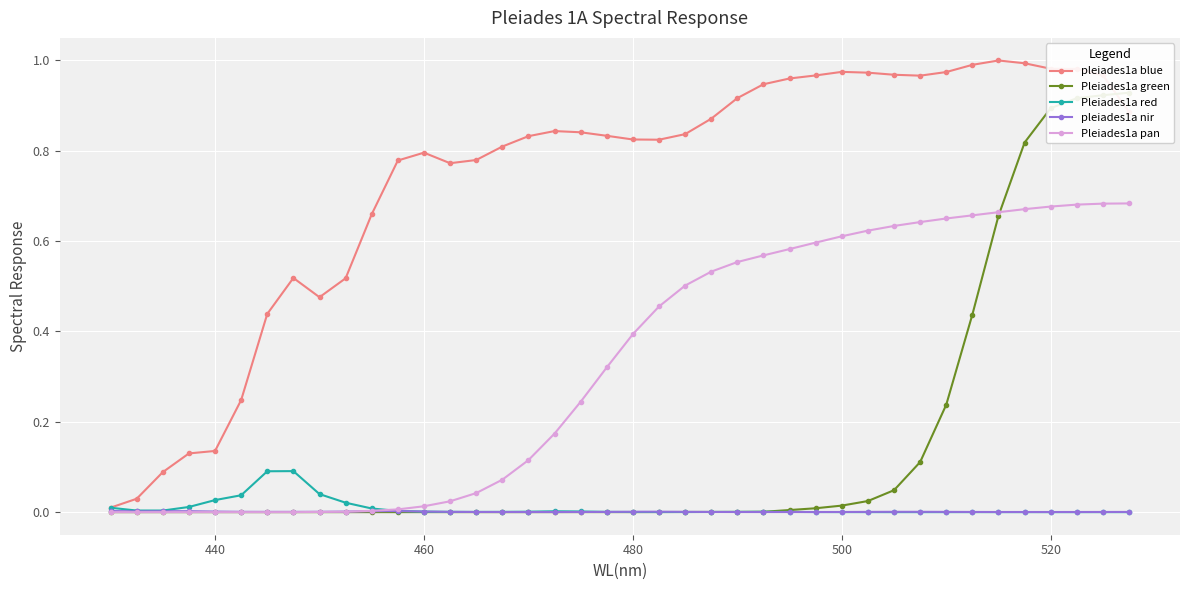

The value of pleiades1a nir at 440 is 0.0. True or false?

True